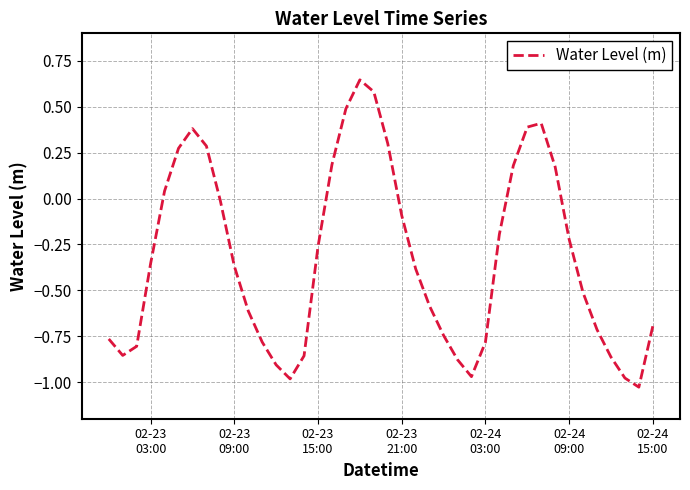

How many categories are shown in the chart?

40